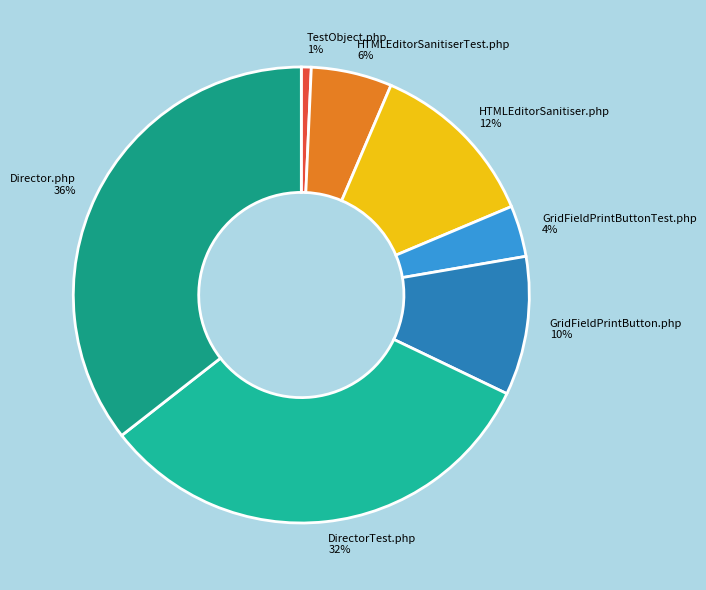

To the nearest percent, what is the difference between the largest and smallest slice percentages?

35%